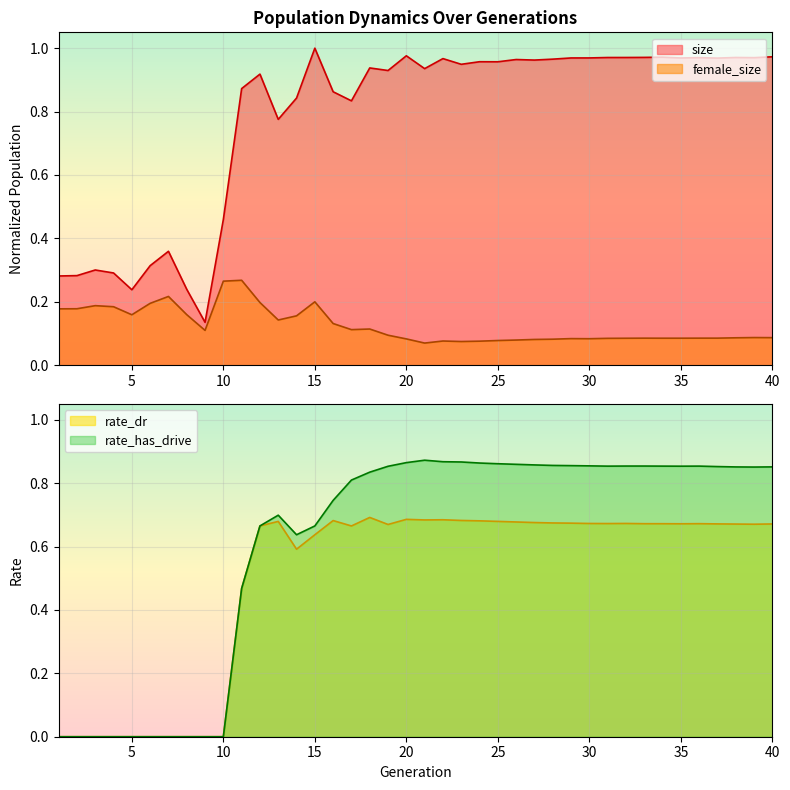

How many lines are shown in the chart?

4